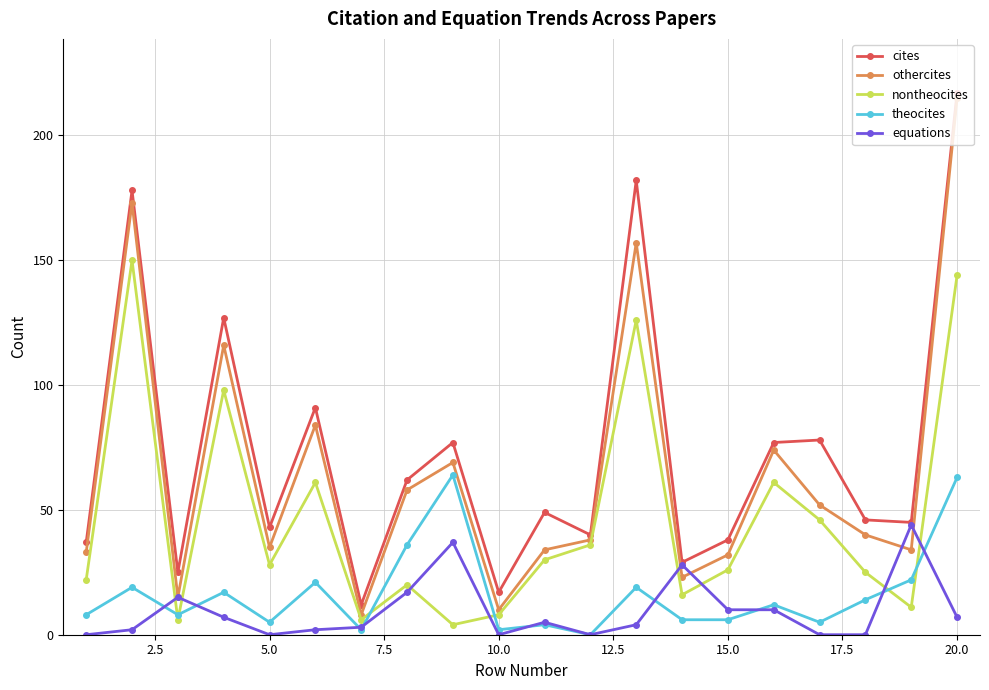

True or false: equations has more than 1 interior local peaks.

True